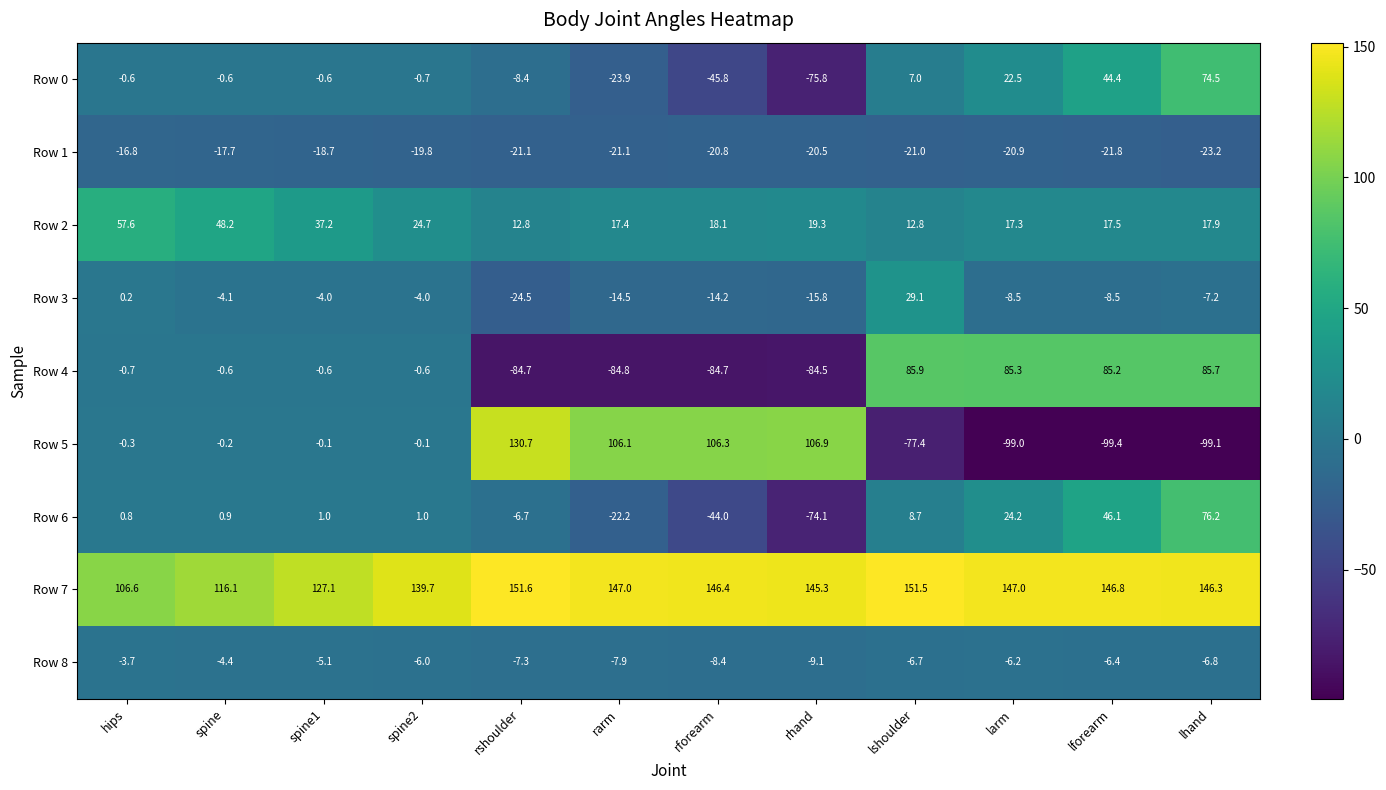

At which category is the sum across all series the highest?

lhand